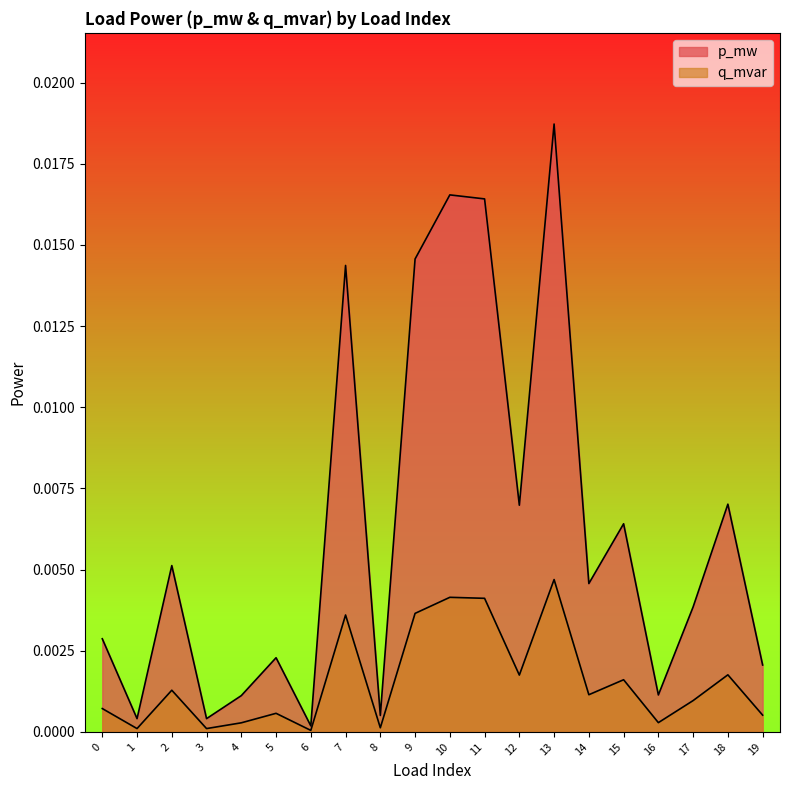

Which series has the largest total across all categories?

p_mw